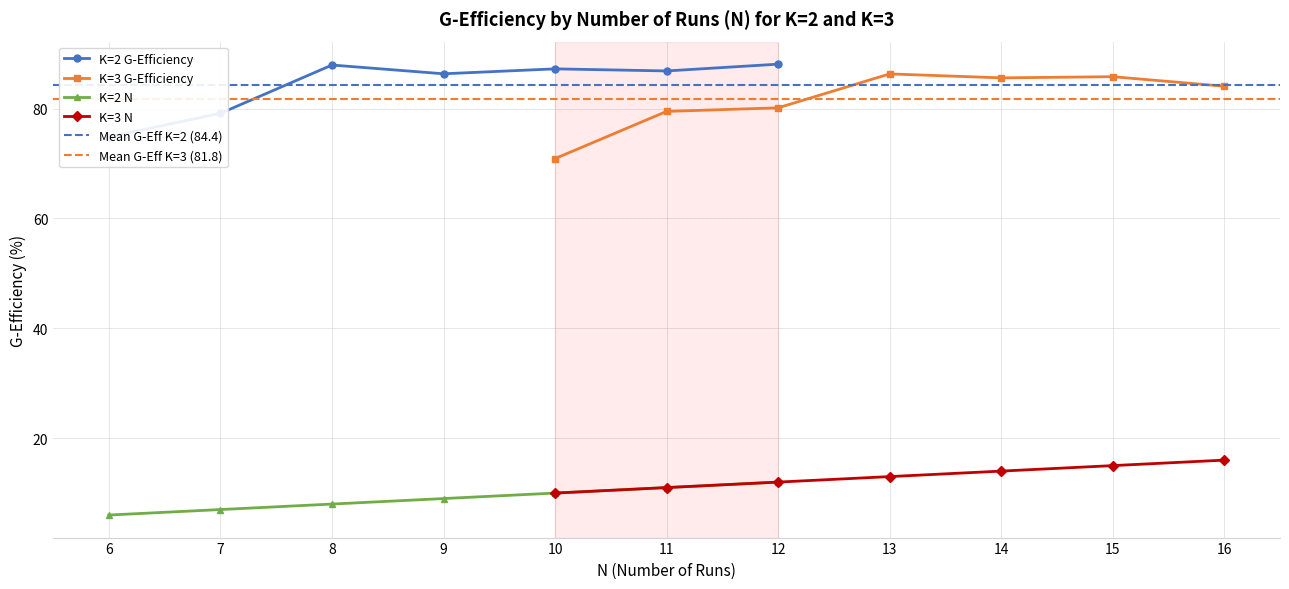

What is the sum of all K=2 N values?

63